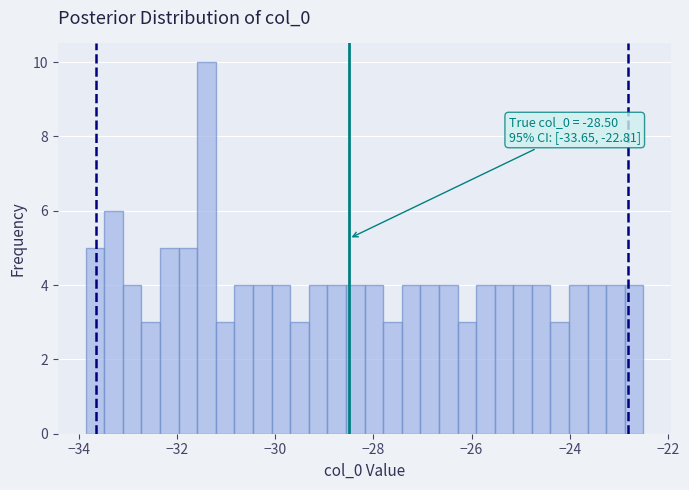

Around what value on the x-axis is the tallest bar? Give the approximate position of its centre, as read against the axis.

-31.4